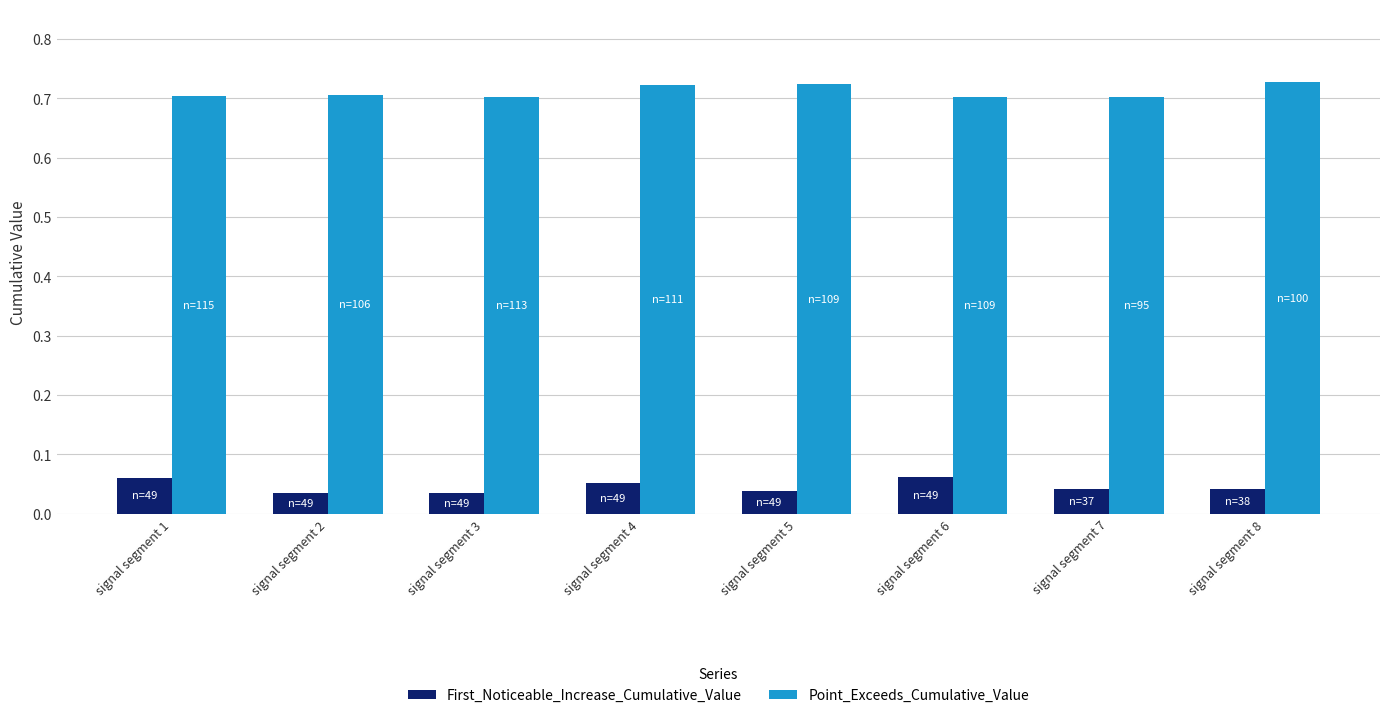

Is the value of First_Noticeable_Increase_Cumulative_Value at signal segment 8 greater than the value of Point_Exceeds_Cumulative_Value at signal segment 5?

No